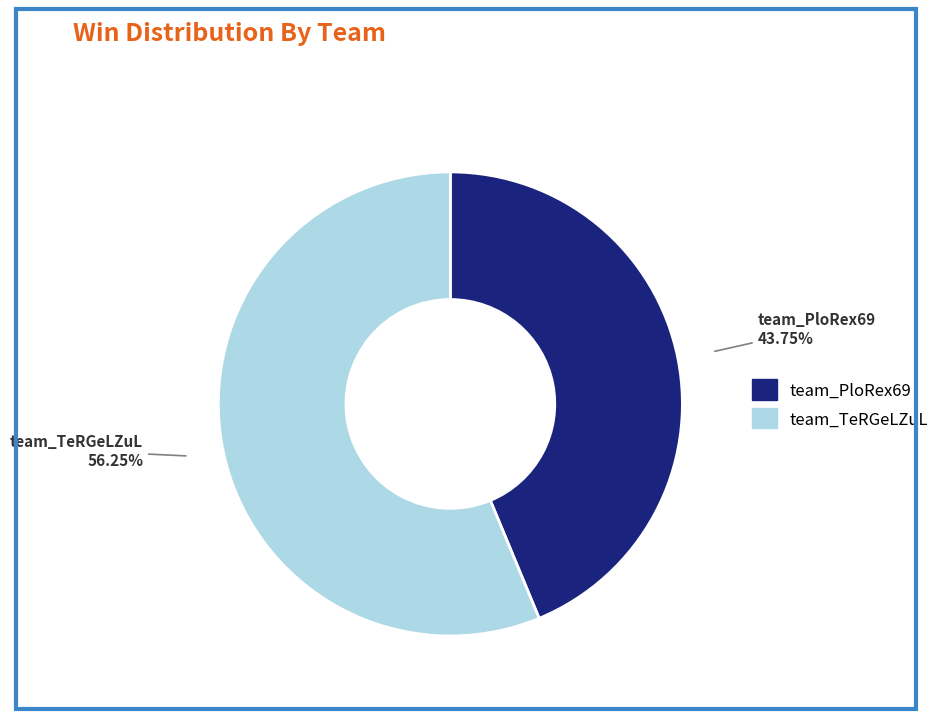

How many segments does this pie chart have?

2